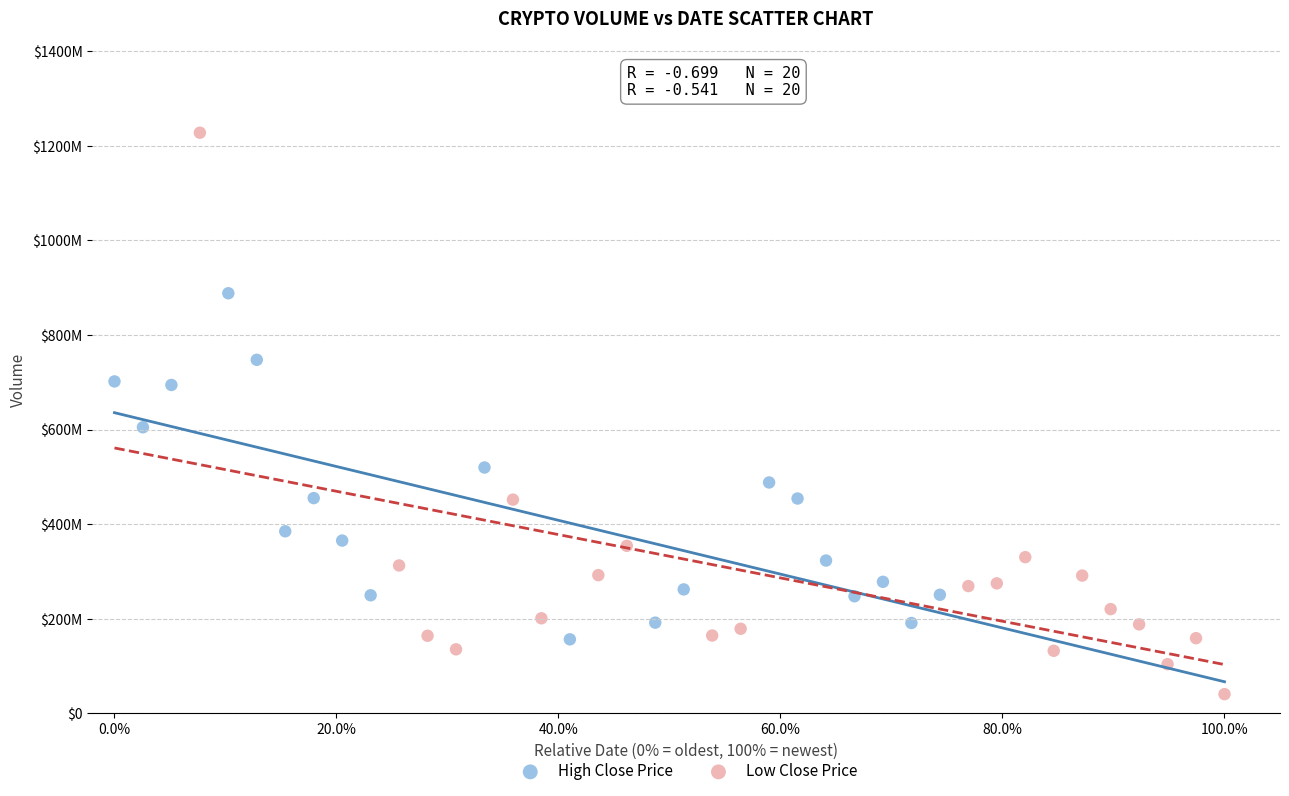

What are all the series names shown in the legend?

High Close Price, Low Close Price